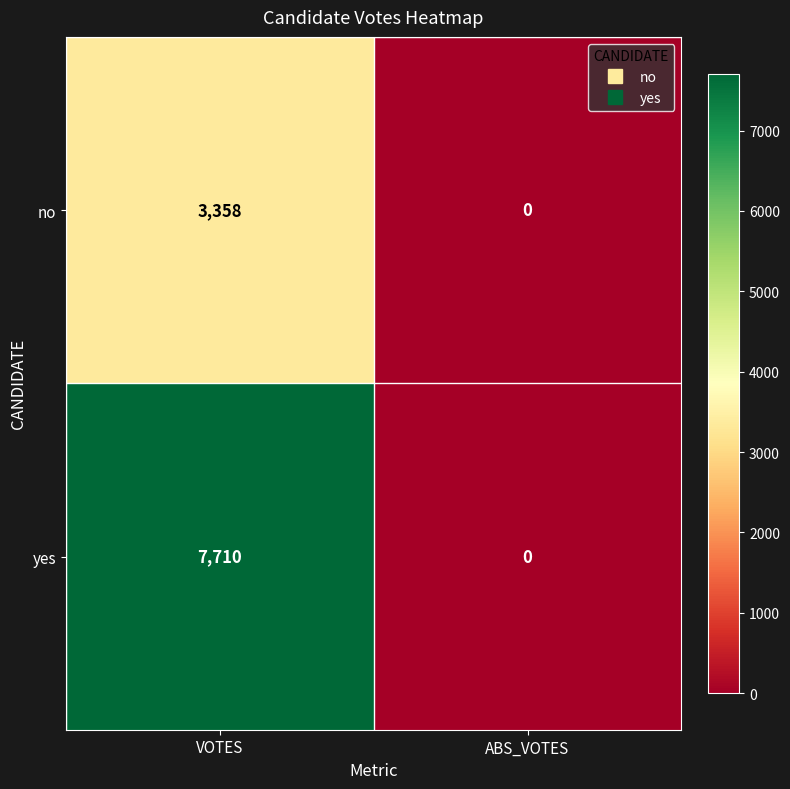

How many categories are shown in the chart?

2